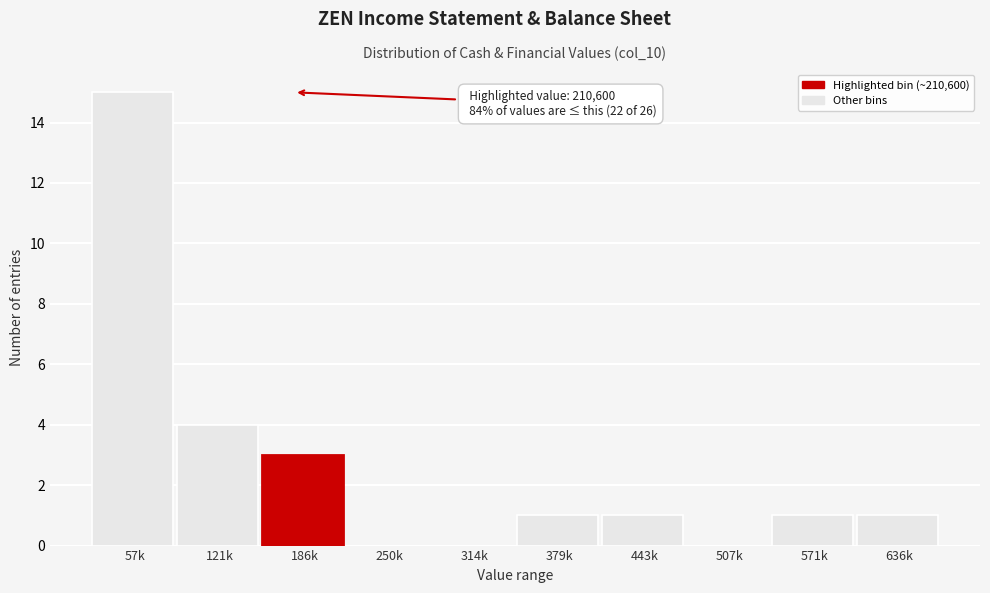

What is the greatest value displayed?

15